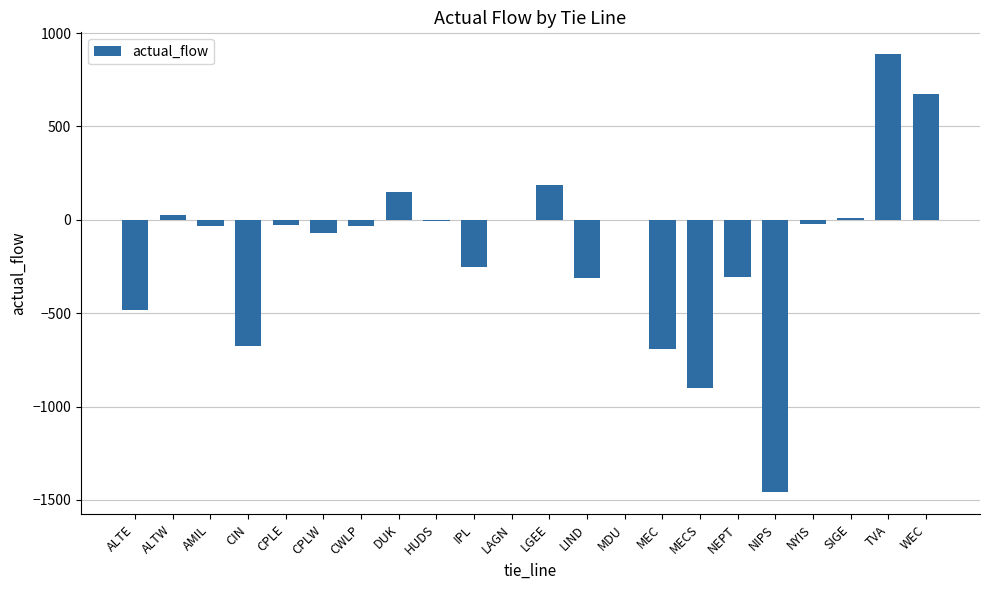

Is it true that the value at NIPS is -525.0?

False